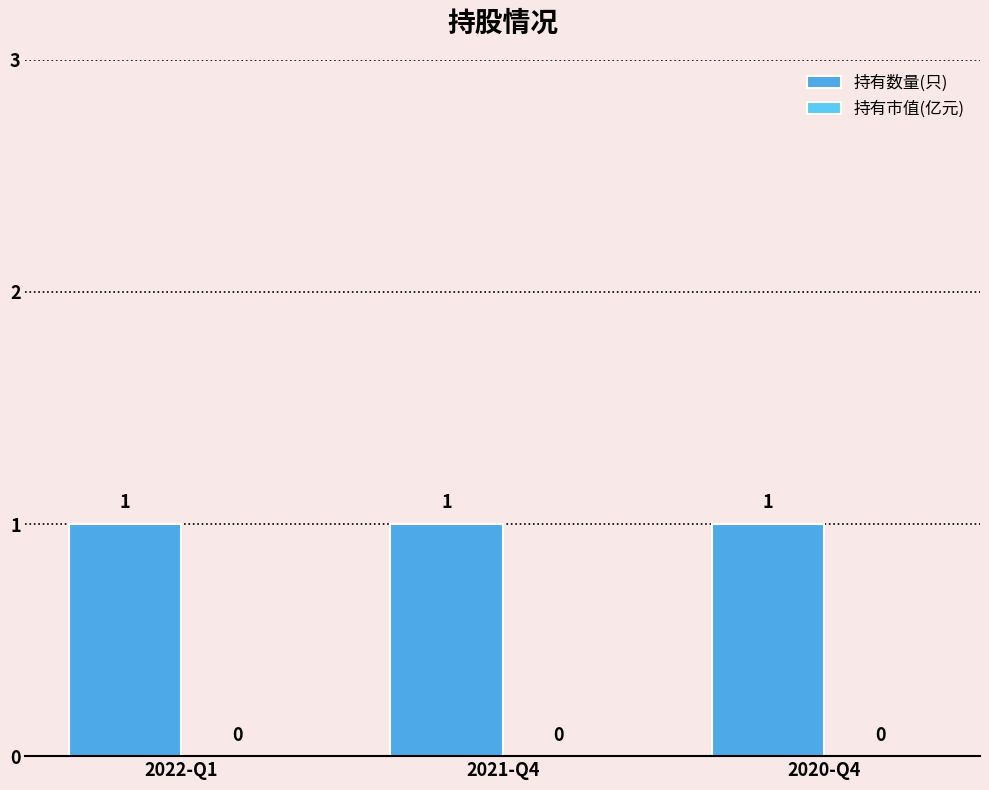

What position from the right is 2021-Q4?

2